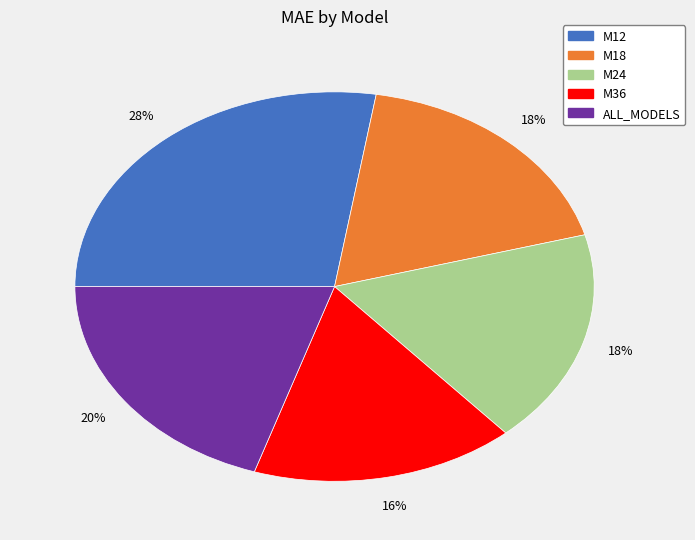

Count the number of slices in the pie.

5